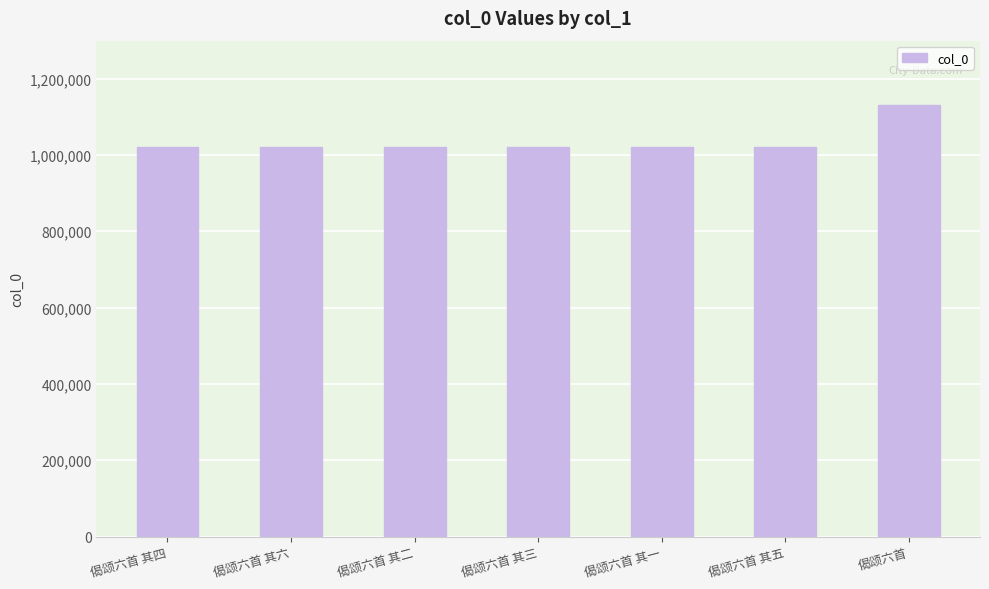

The chart shows a value of 1347053 at 偈颂六首 其一. True or false?

False